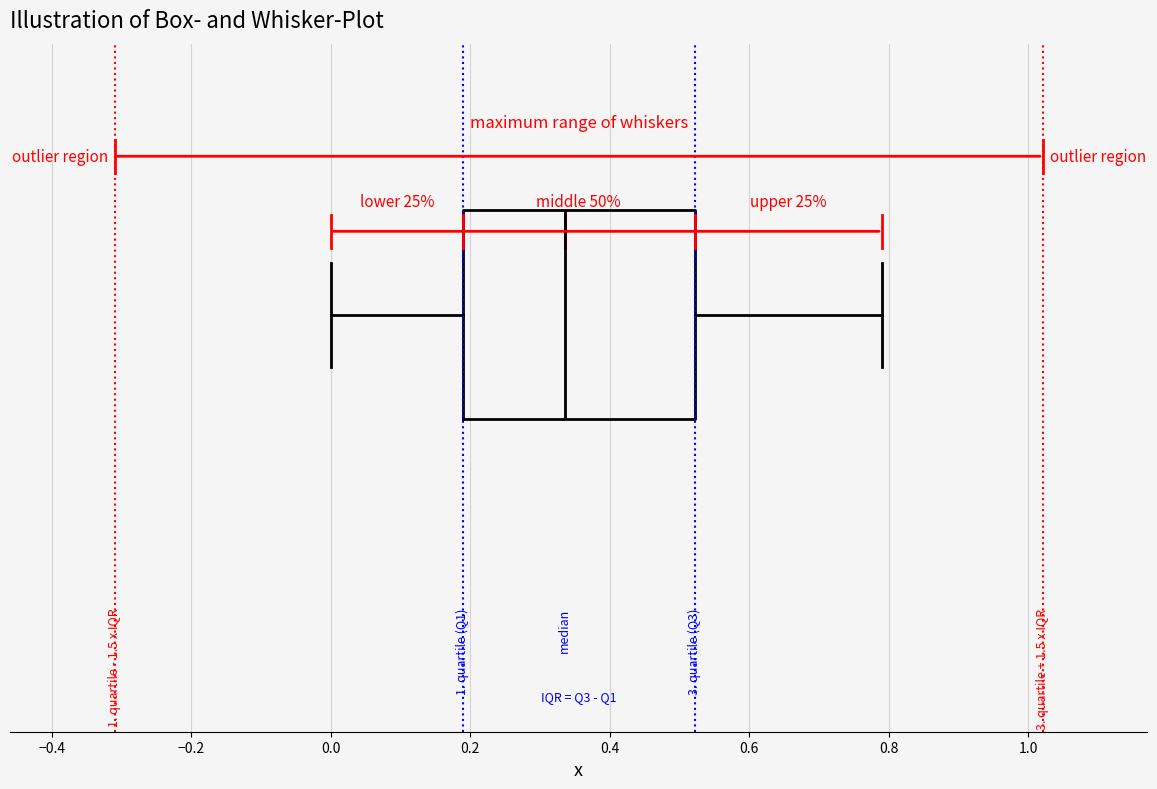

Transcribe this box plot: give where the median line is, the range the box spans, and where the two whiskers end, as read against the x-axis. The values are not printed on the chart, so give them approximately, as read against the axis.

median 0.34, box 0.18 to 0.52, whiskers 0.00 to 0.80